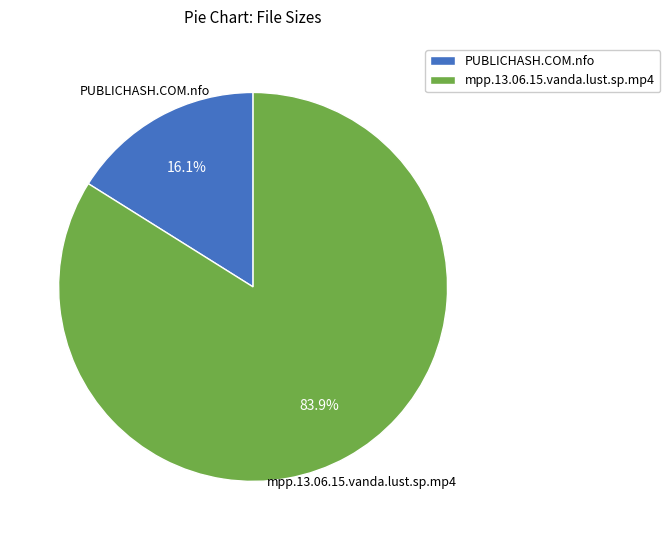

Is mpp.13.06.15.vanda.lust.sp.mp4 the majority of the pie?

Yes